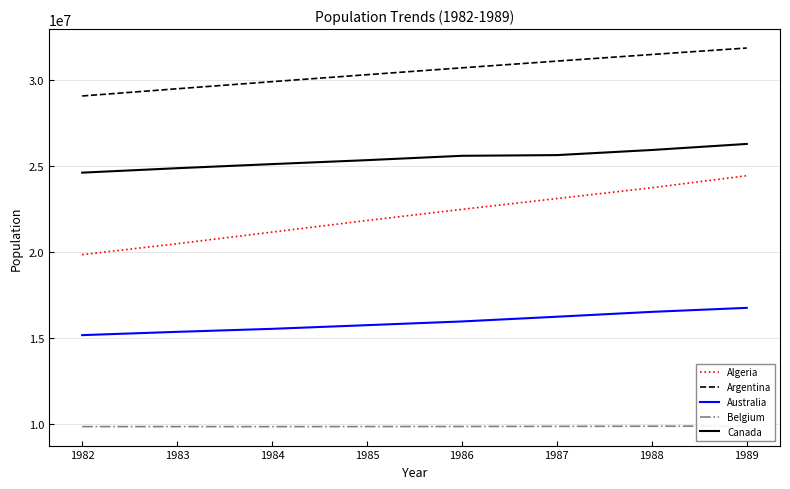

True or false: Australia and Belgium intersect in this chart.

False